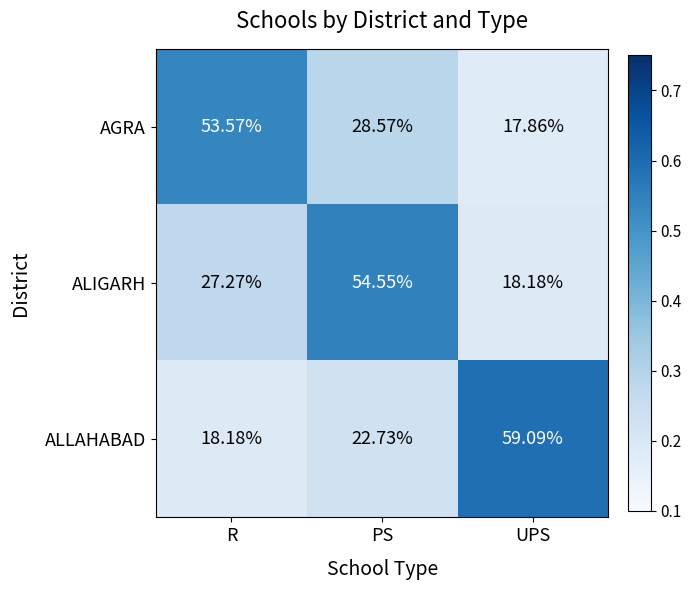

At which label does ALLAHABAD first exceed 22?

PS